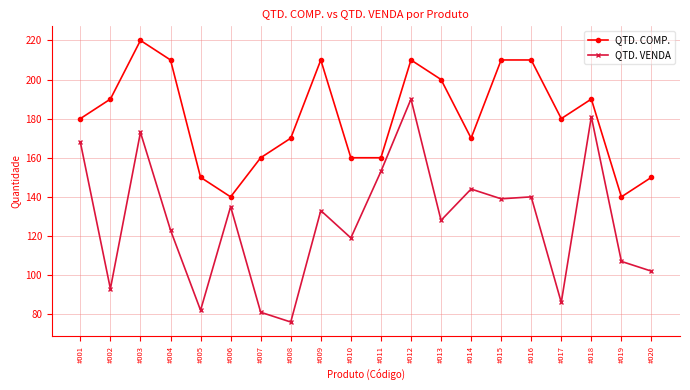

How many QTD. COMP. values are between 160 and 210?

15